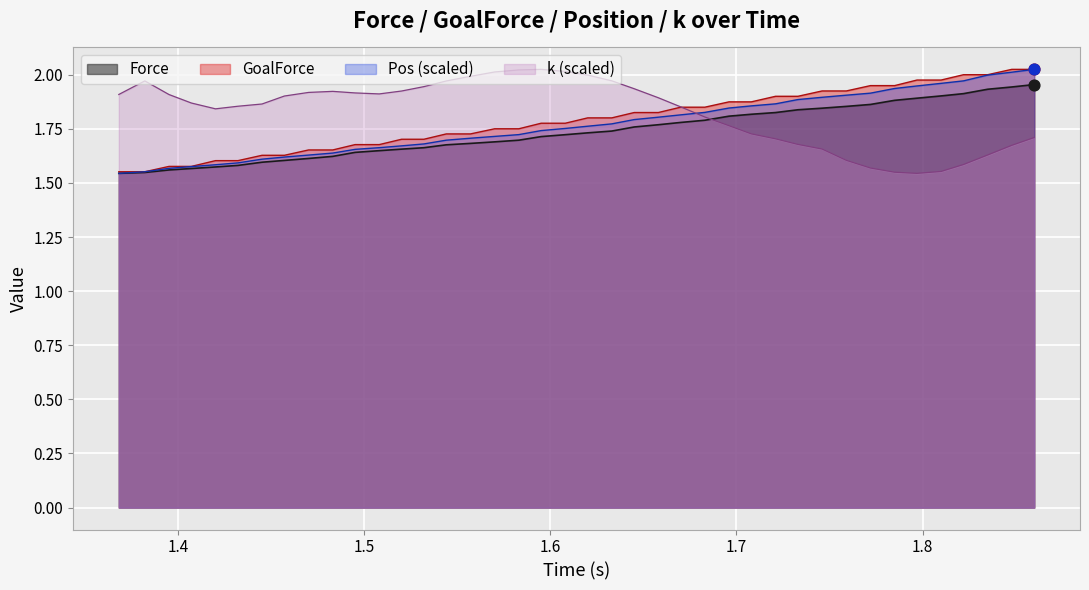

At how many categories does at least one series exceed 1?

40